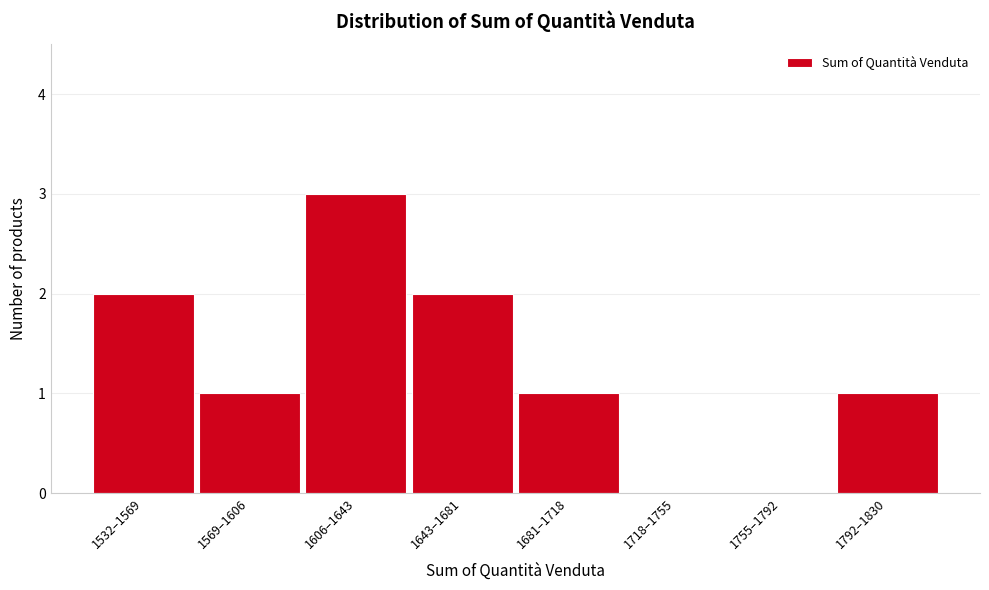

Reading right to left, what are all the values shown in this chart?

1792–1830=1	1755–1792=0	1718–1755=0	1681–1718=1	1643–1681=2	1606–1643=3	1569–1606=1	1532–1569=2